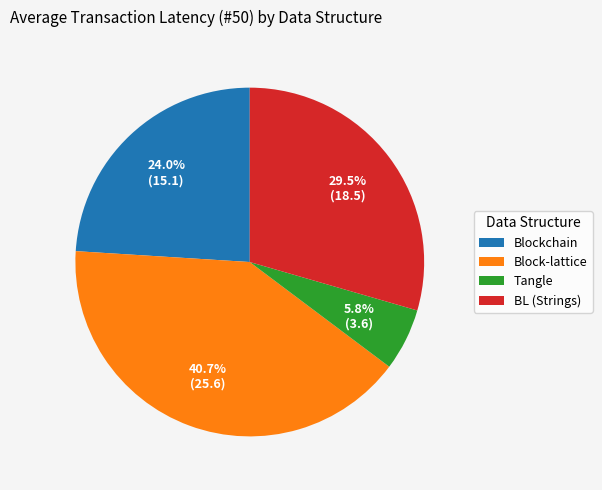

Which category has the smallest portion of the pie?

Tangle